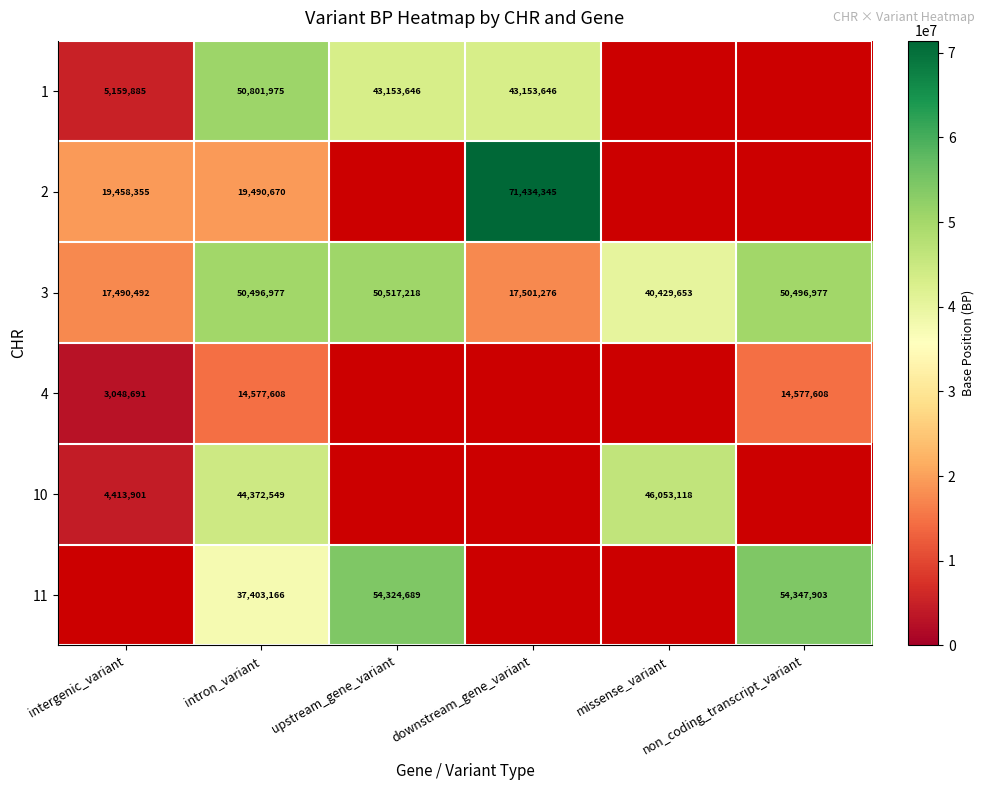

At how many categories does at least one series exceed 4731619?

6